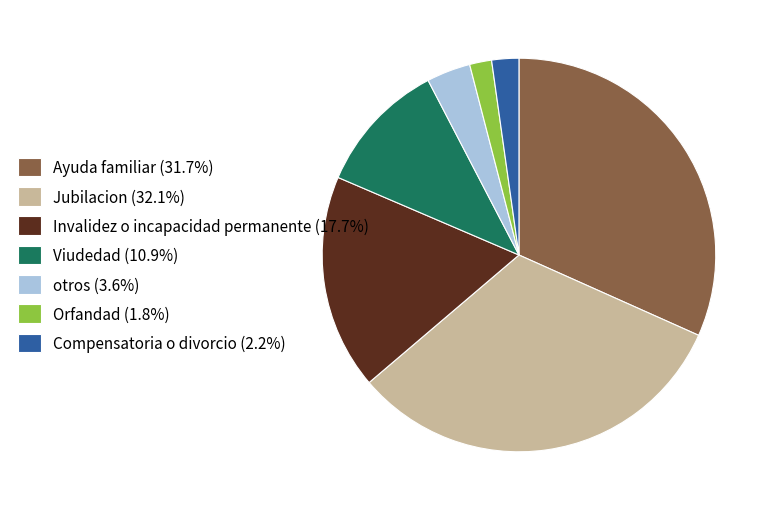

The Compensatoria o divorcio slice represents 2% of the pie. True or false?

True